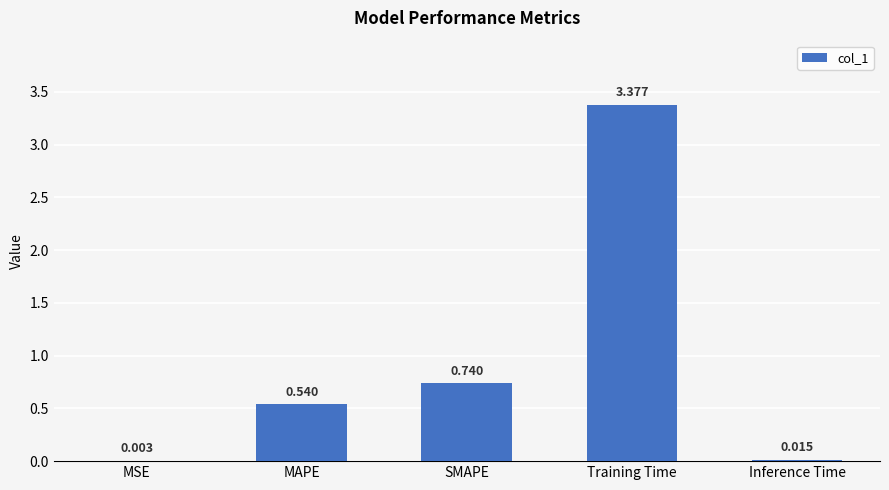

At which category does the chart reach its peak across all series?

Training Time